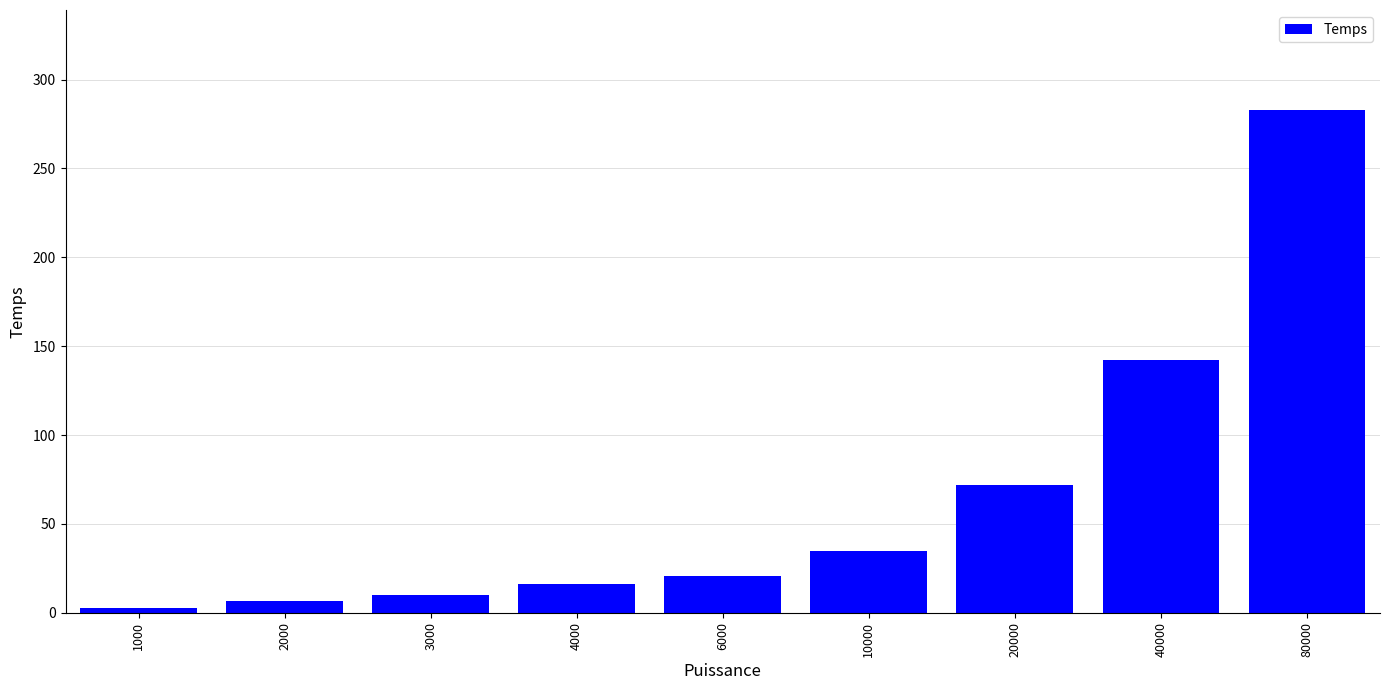

How many distinct data groups are displayed?

1